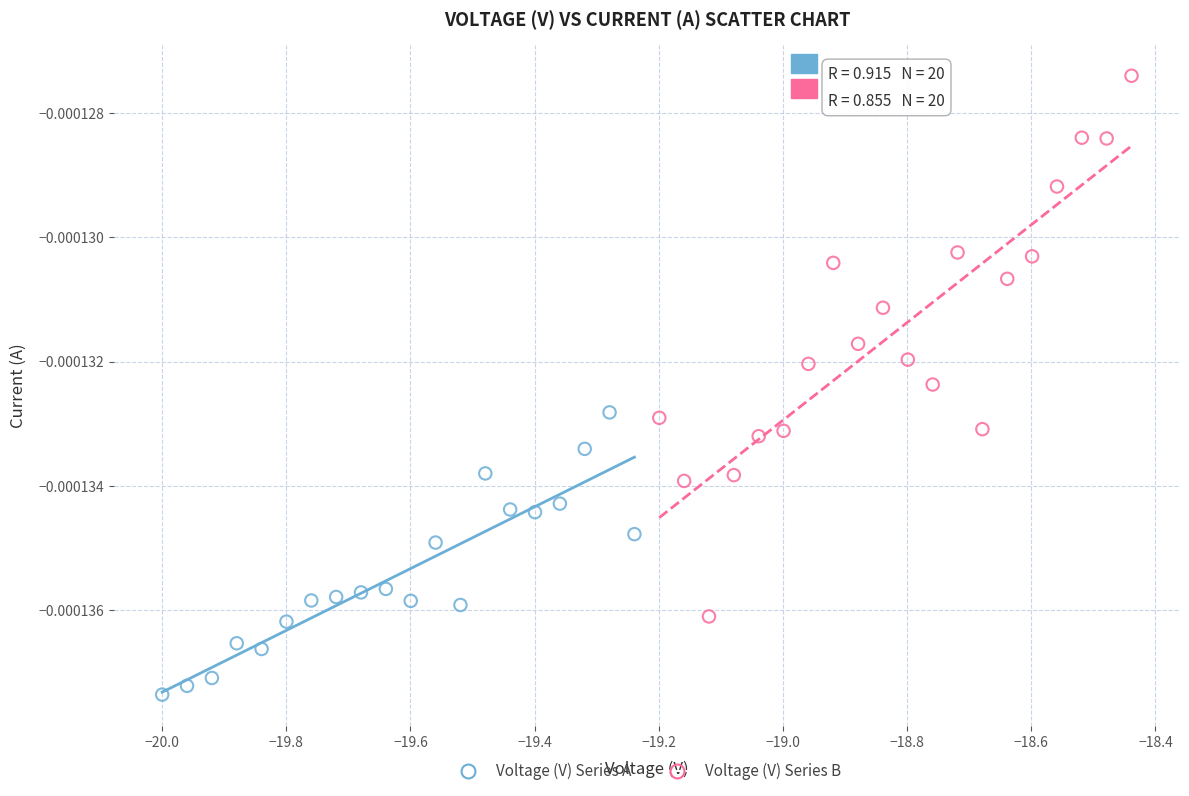

Which series reaches the maximum Y coordinate?

Voltage (V) Series B